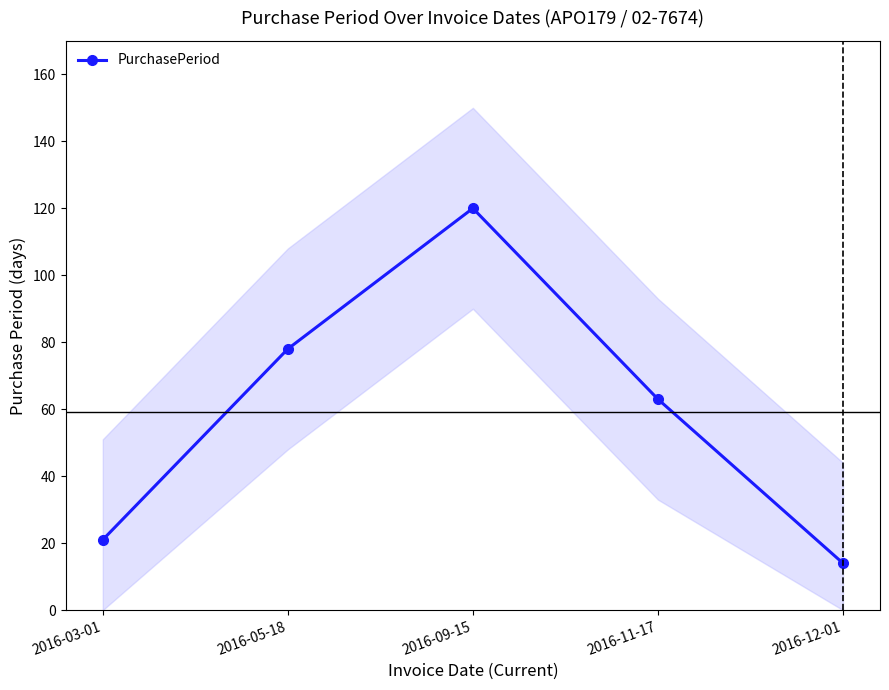

What is the change in value from 2016-05-18 to 2016-12-01?

-64